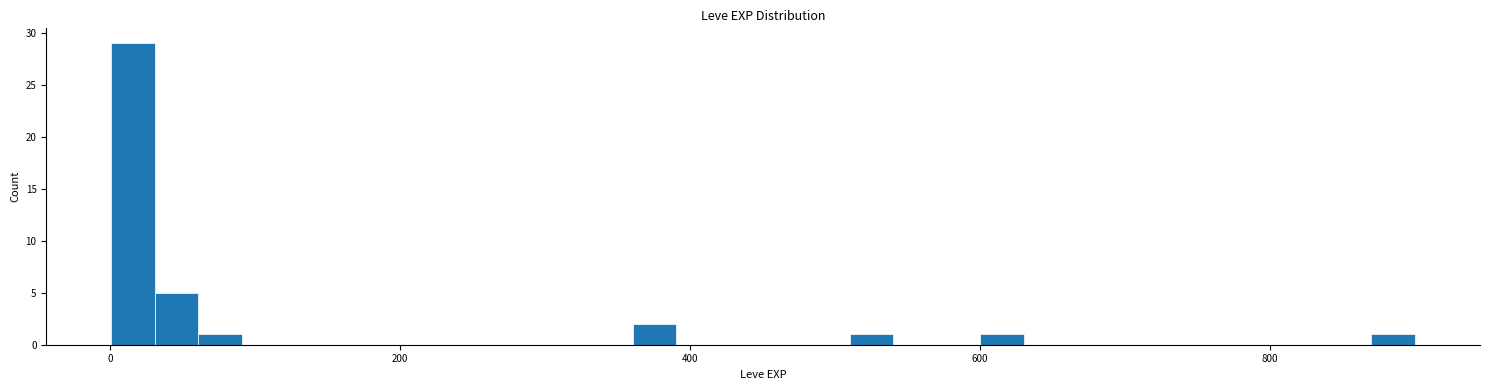

Read against the x-axis, roughly where is the centre of the tallest bar?

20